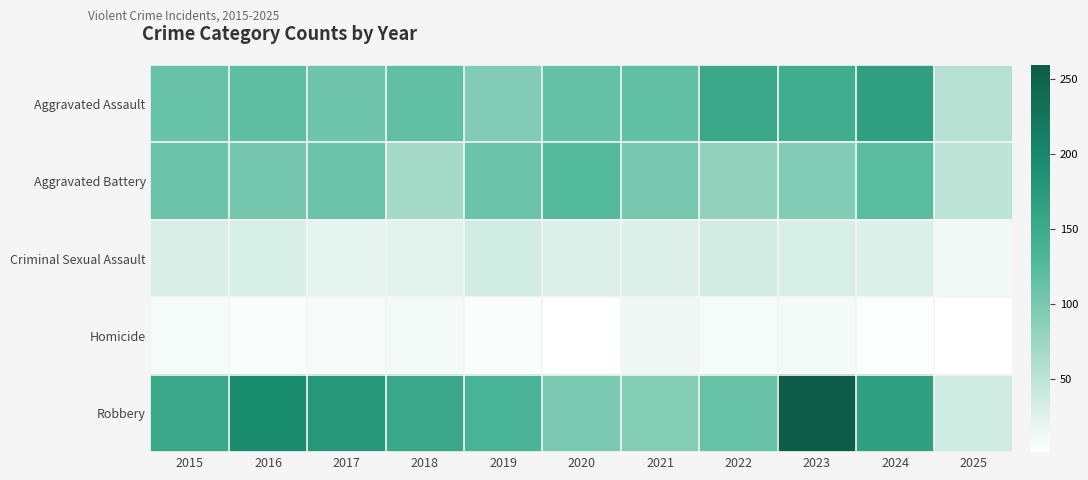

How many series are shown in this chart?

5